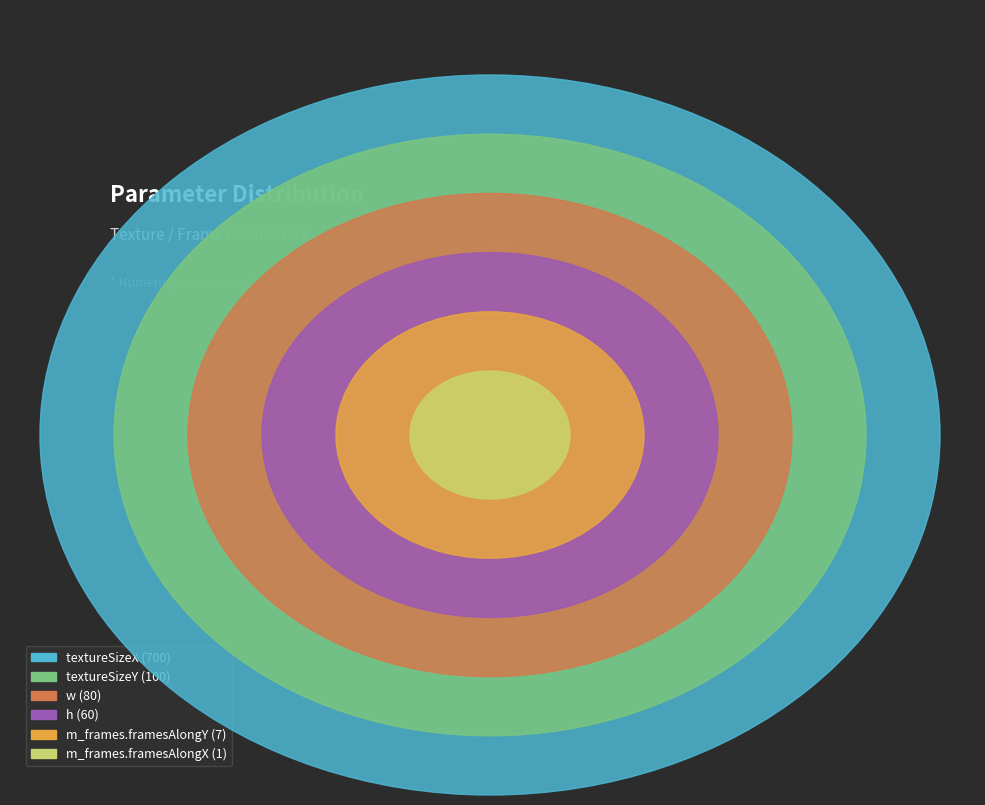

Is m_frames.framesAlongX the majority of the pie?

No